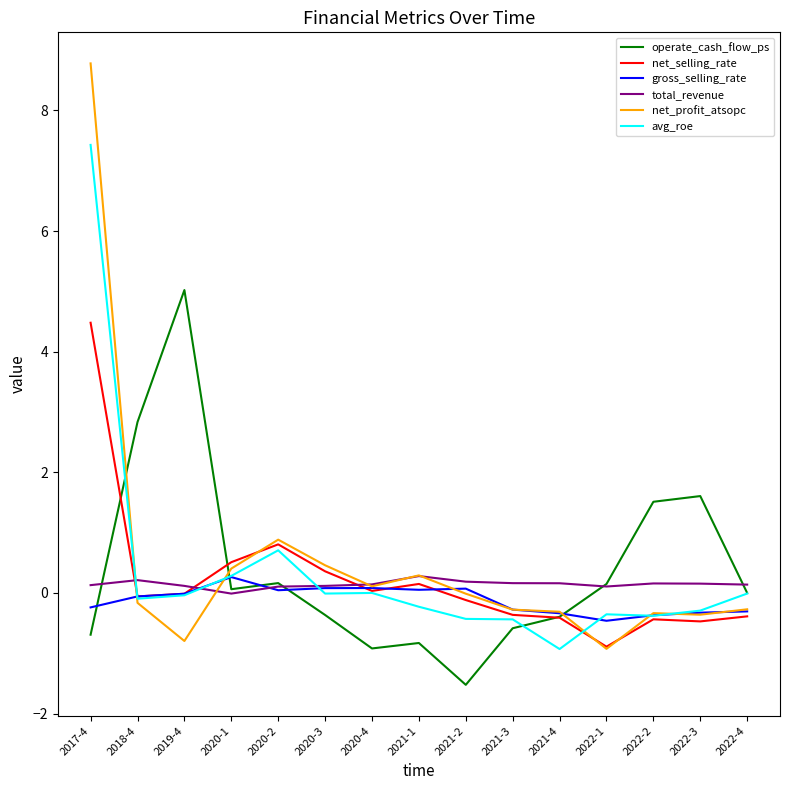

Does the chart have visible grid lines?

No